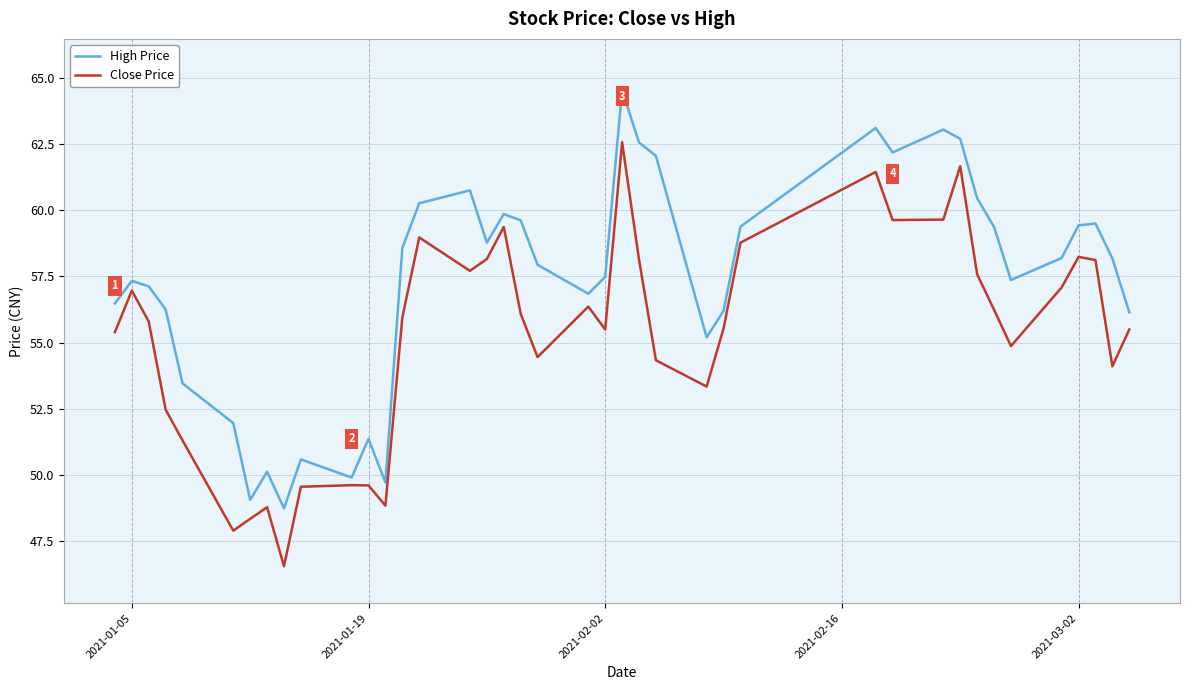

Which series has the largest total across all categories?

High Price